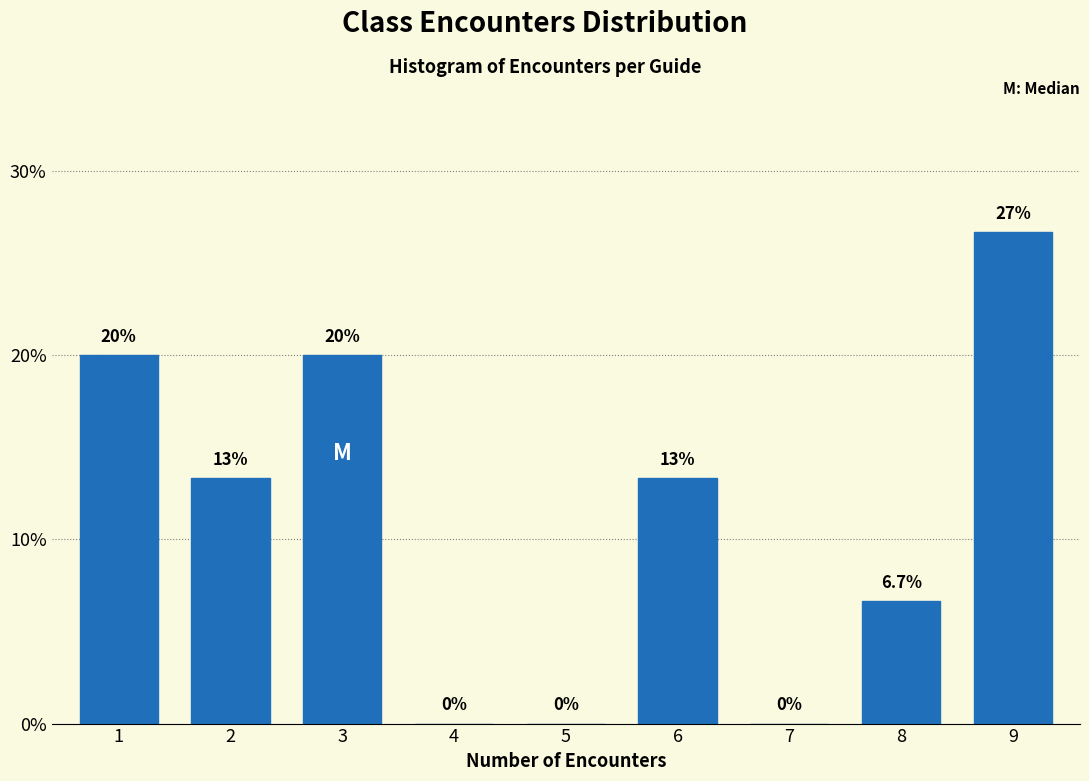

Reading left to right, extract all data points from this chart.

1=20.0	2=13.3	3=20.0	4=0.0	5=0.0	6=13.3	7=0.0	8=6.7	9=26.7